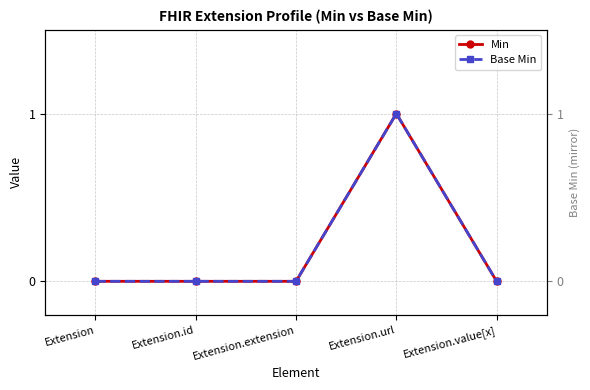

How many positive values does the Base Min series have?

1